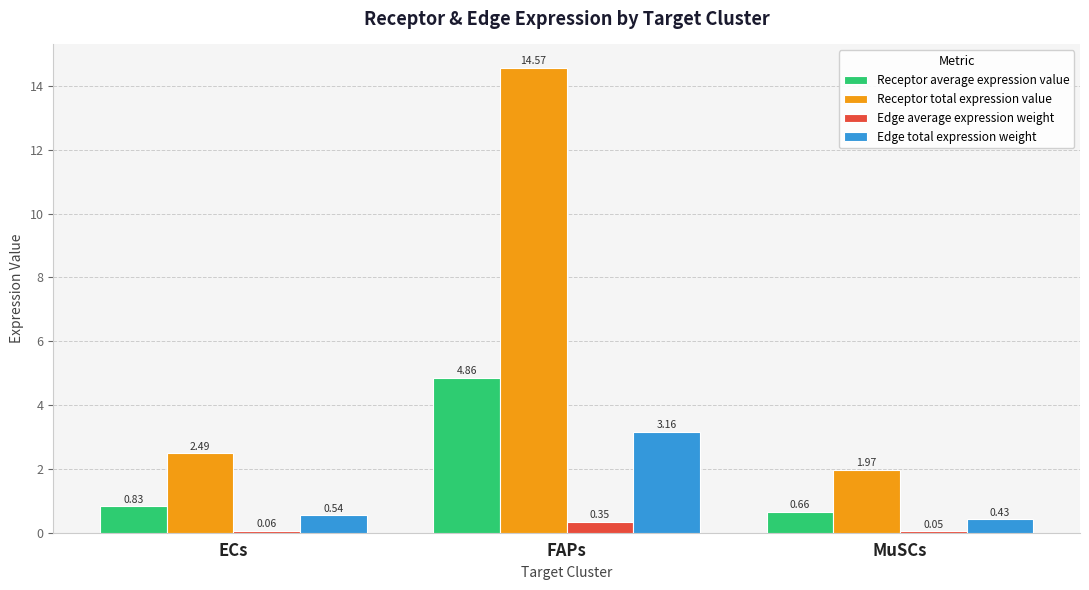

What is the total value across all series at ECs?

3.9